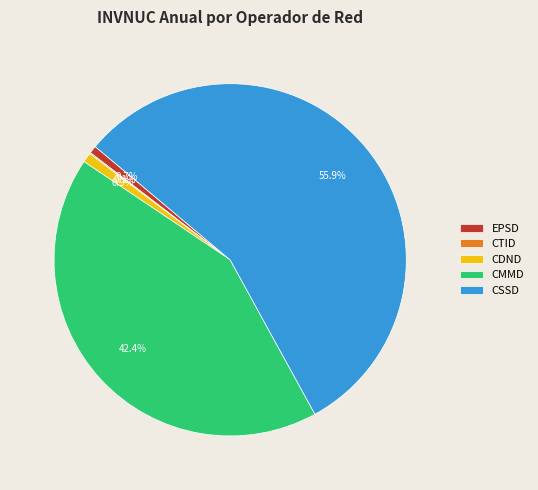

Approximately how many times larger is the value at CMMD compared to EPSD?

60.4